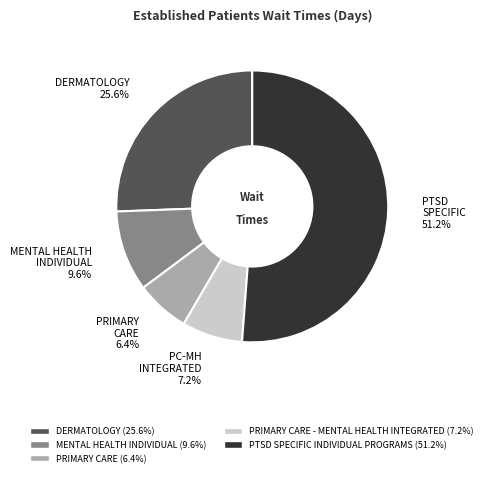

Is there a majority slice in this chart?

Yes